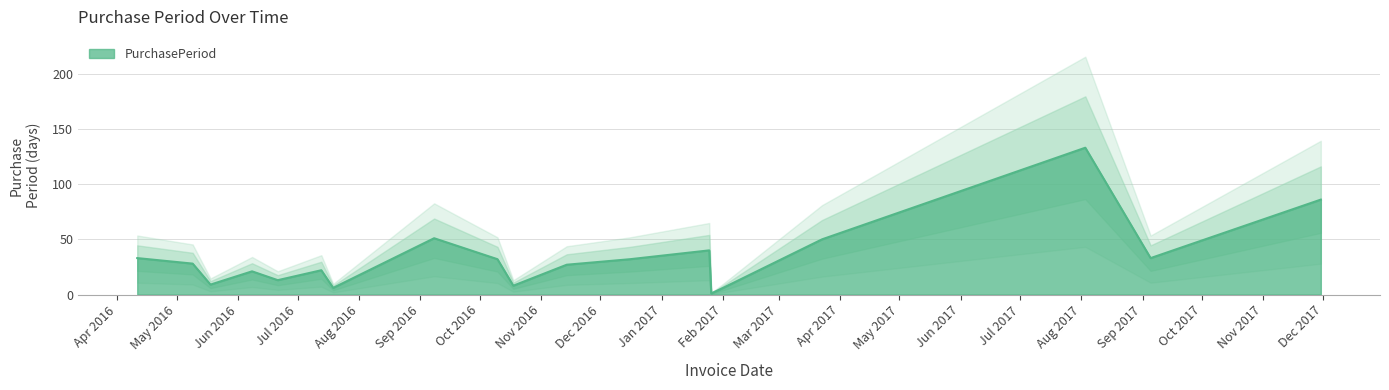

What is the smallest value displayed?

1